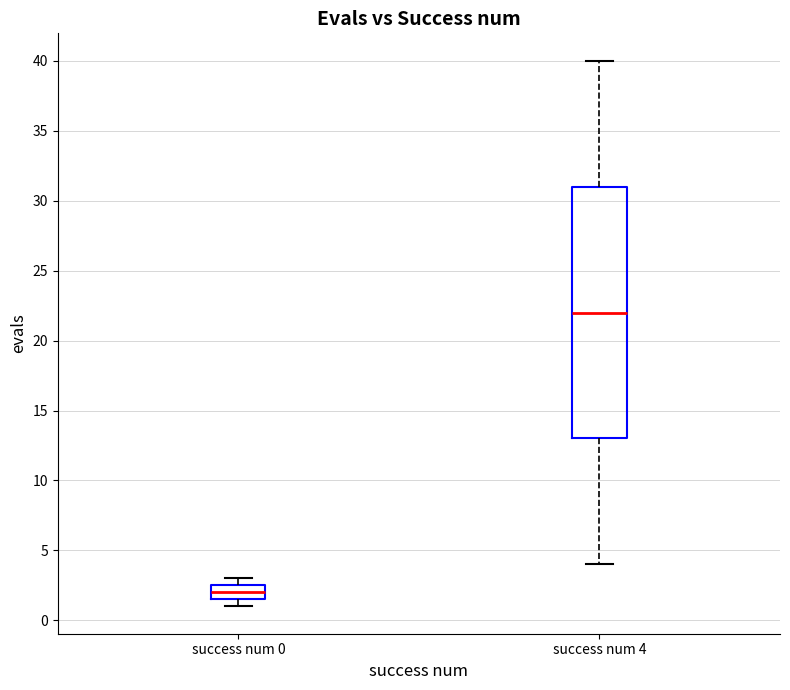

Which box's median line is the lowest?

success num 0